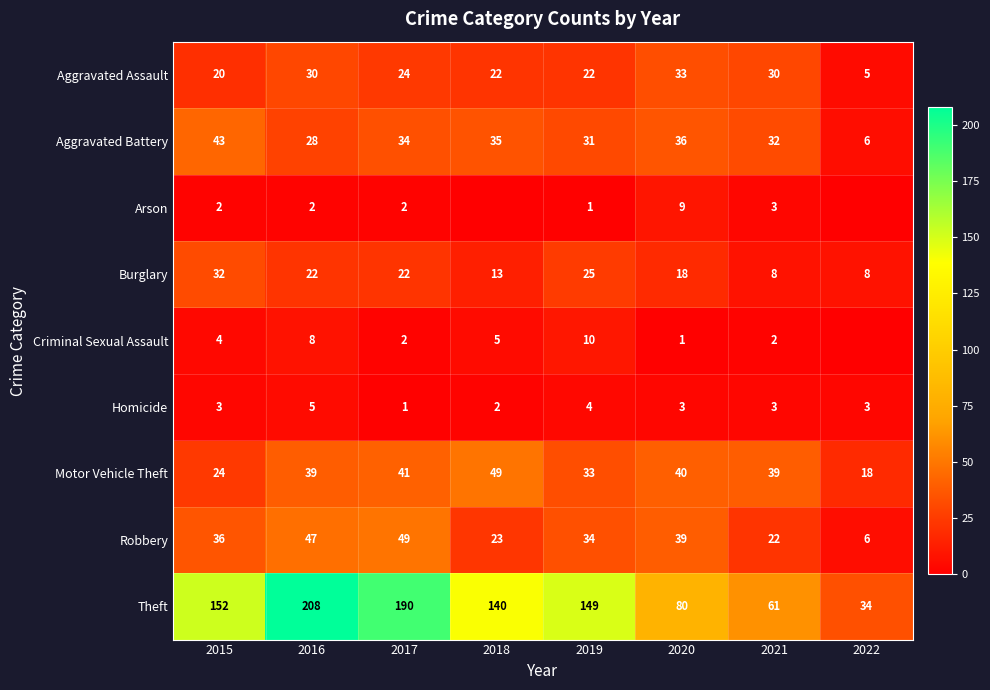

How many Burglary values are between 13 and 25?

5